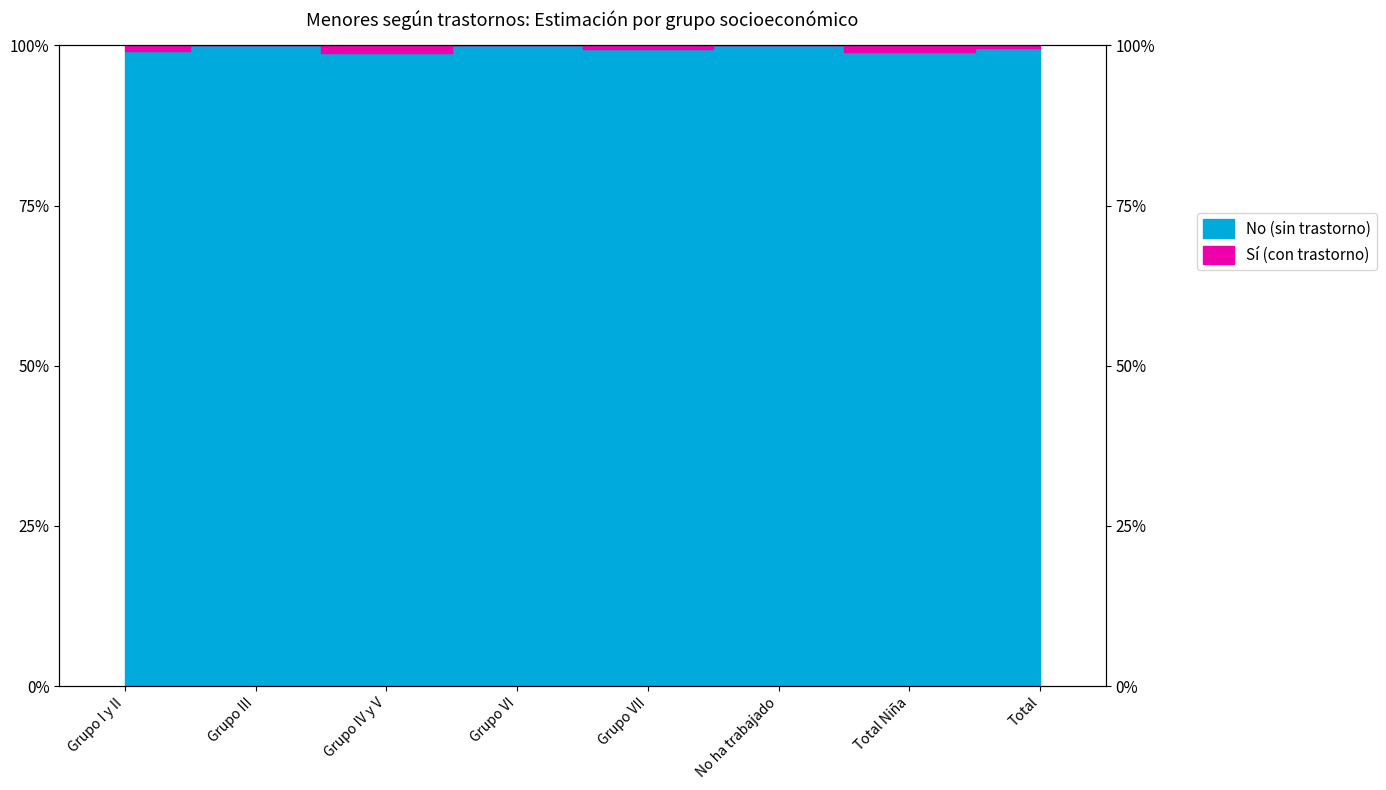

List the labels in order of value, largest first.

Grupo III, Grupo VI, No ha trabajado, Total, Grupo VII, Grupo I y II, Total Niña, Grupo IV y V